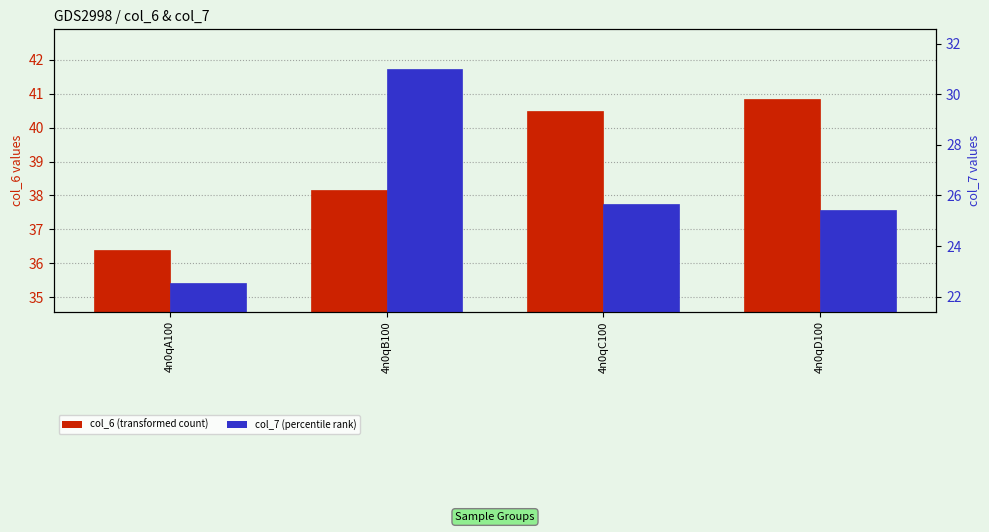

What is the maximum value for col_7 (percentile rank)?

31.0